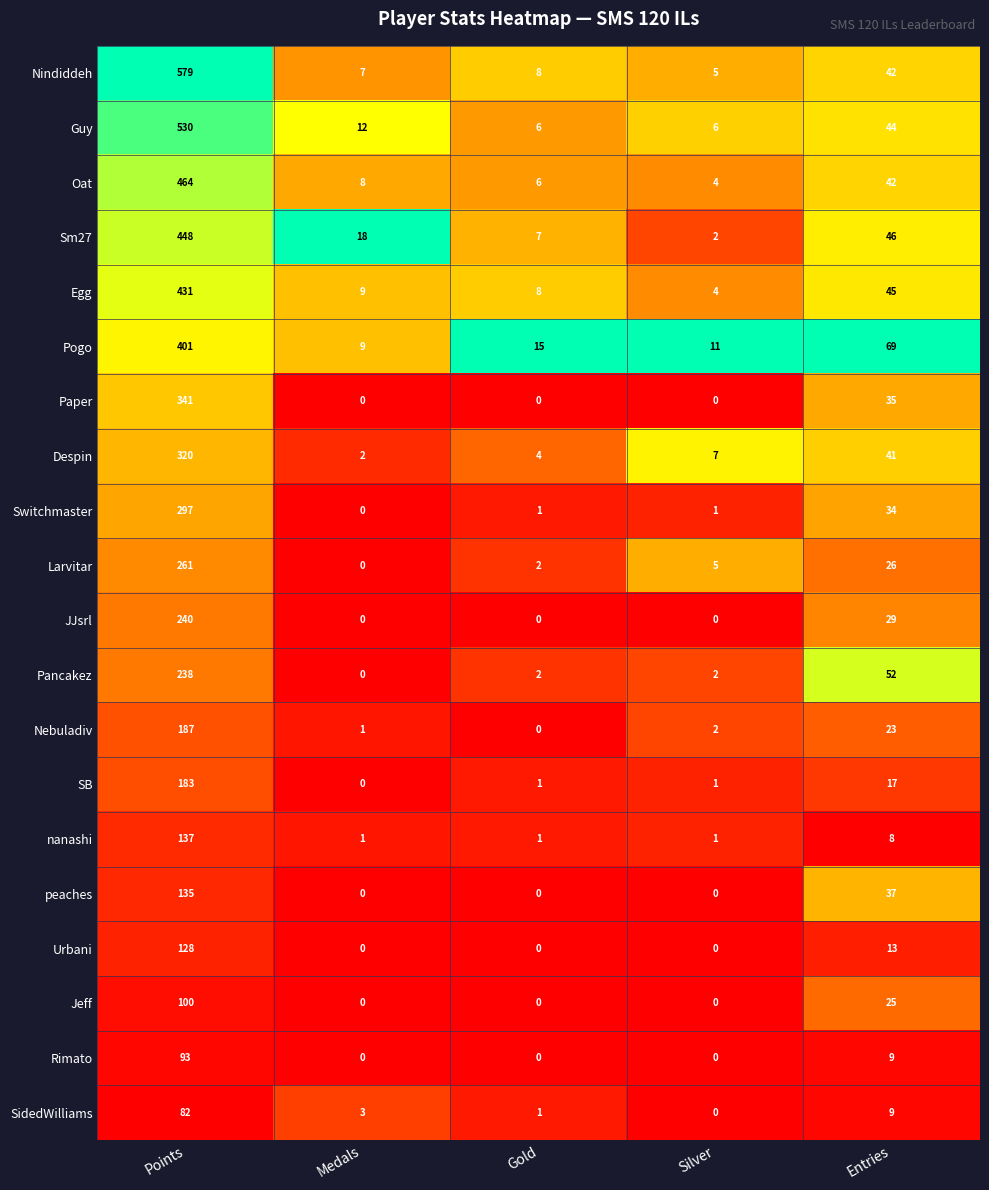

At how many categories does at least one series exceed 0?

5